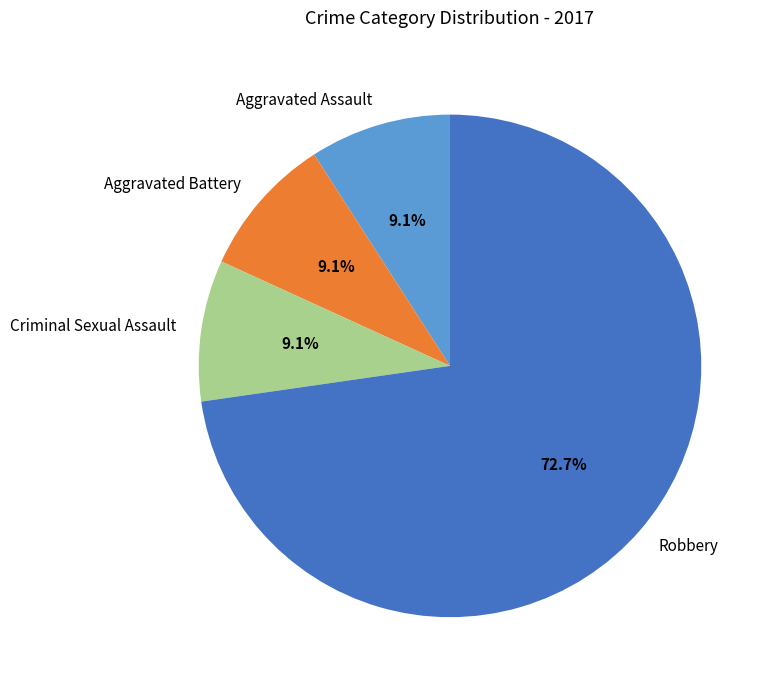

Is it true that Criminal Sexual Assault is 9% of the pie?

True